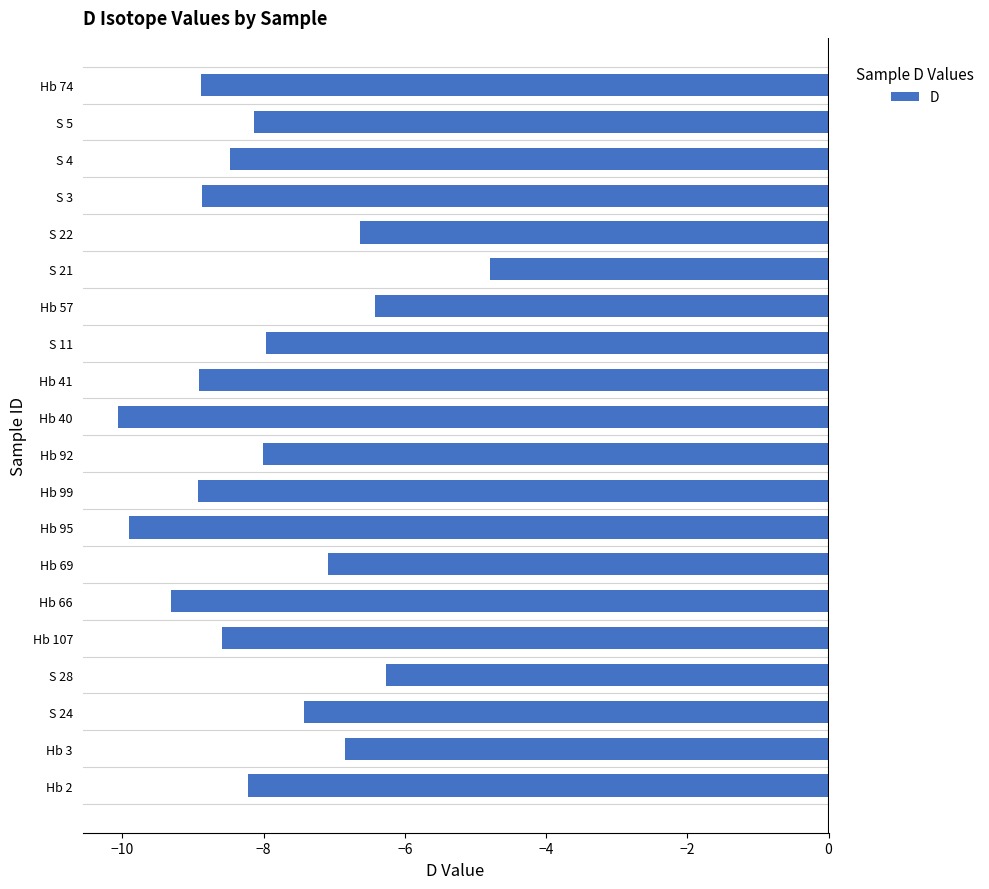

What is the average value?

-8.0